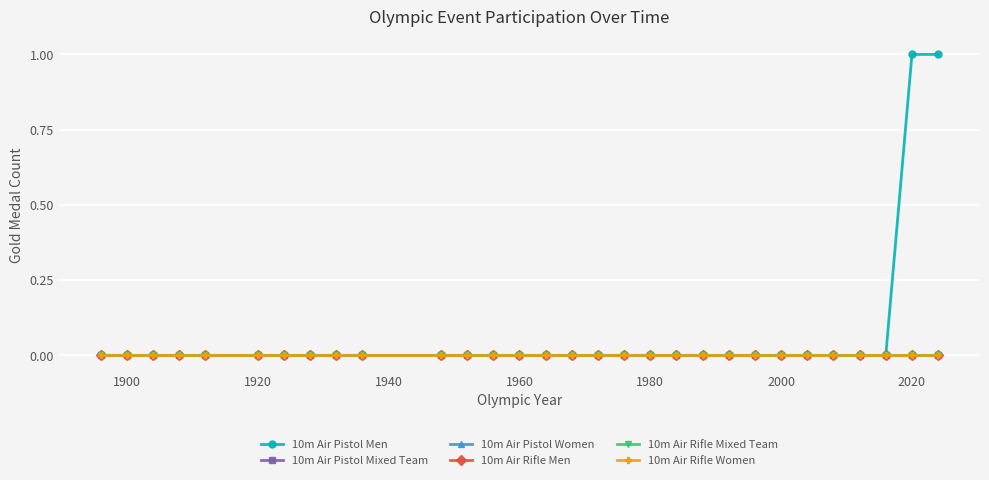

How many lines are shown in the chart?

6